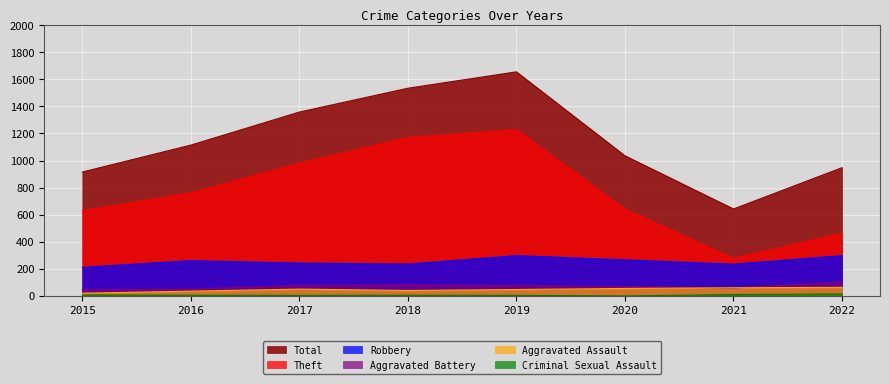

What is the lowest value of the Total series?

642